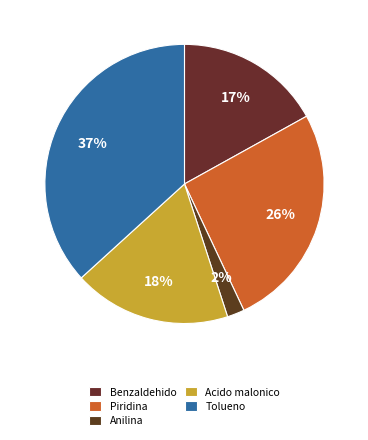

Is Tolueno the majority of the pie?

No